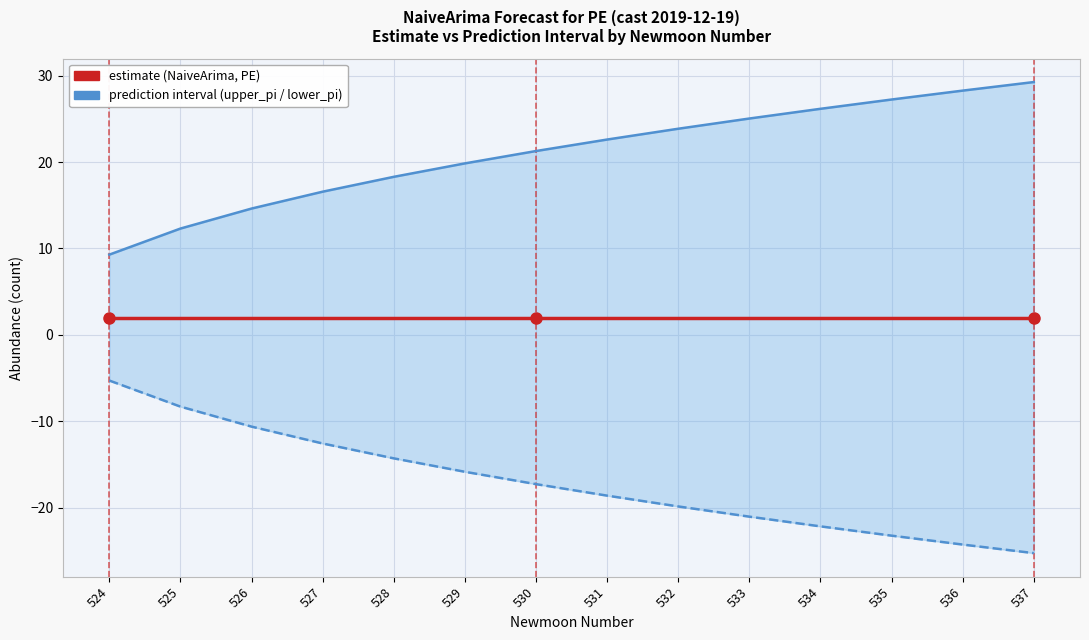

How many values in the upper_pi series are below 22?

7